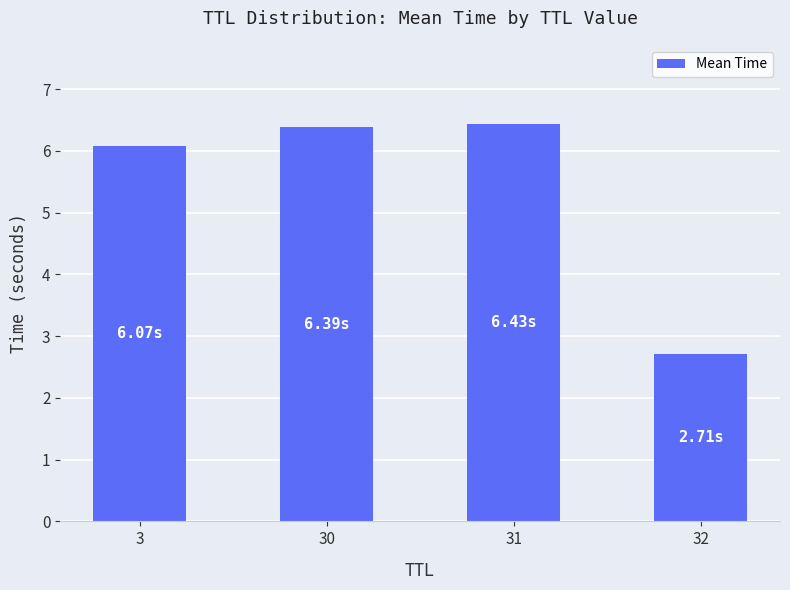

What is the sum of the values at 3 and 31?

12.5